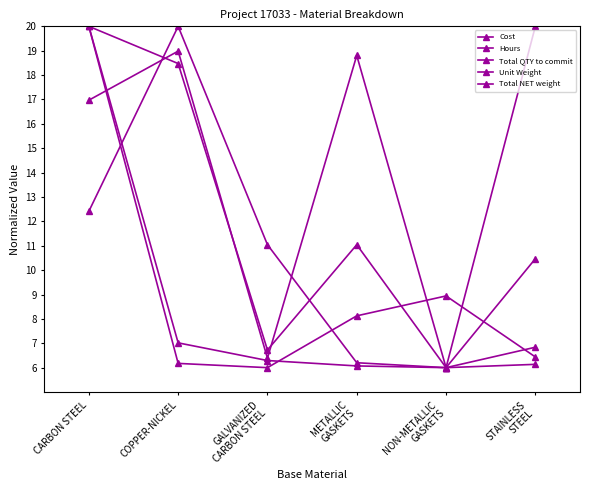

What value does the Hours series have at CARBON STEEL?

20.0